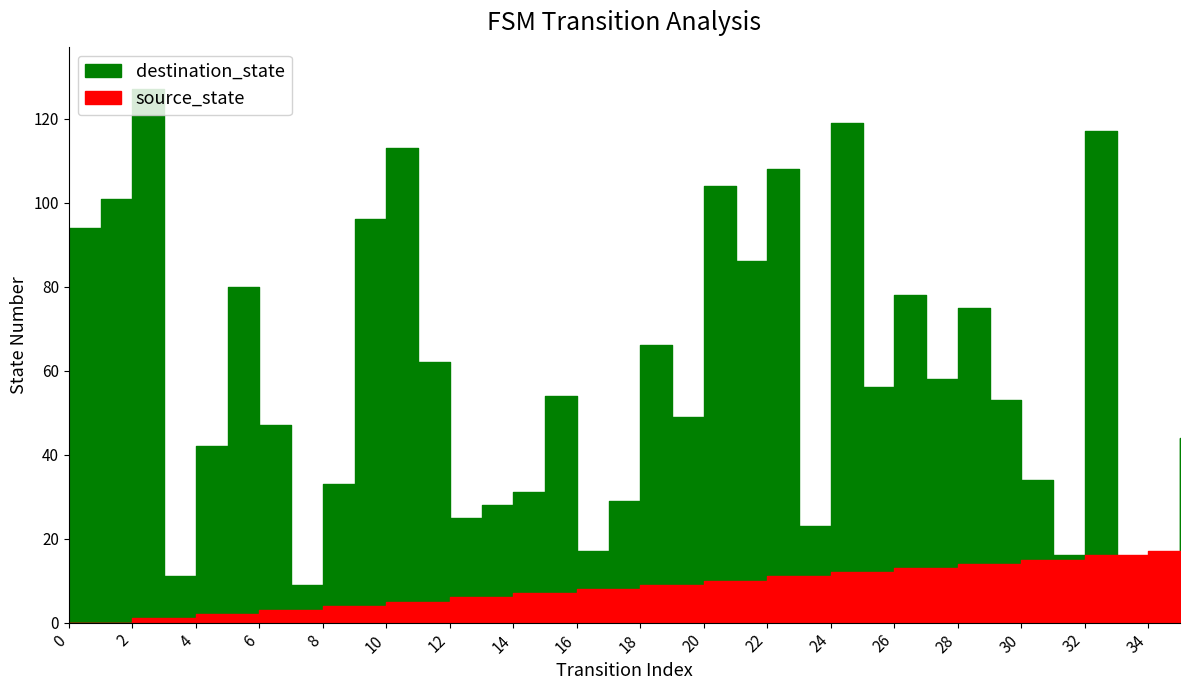

What are all the series names shown in the legend?

source_state, destination_state